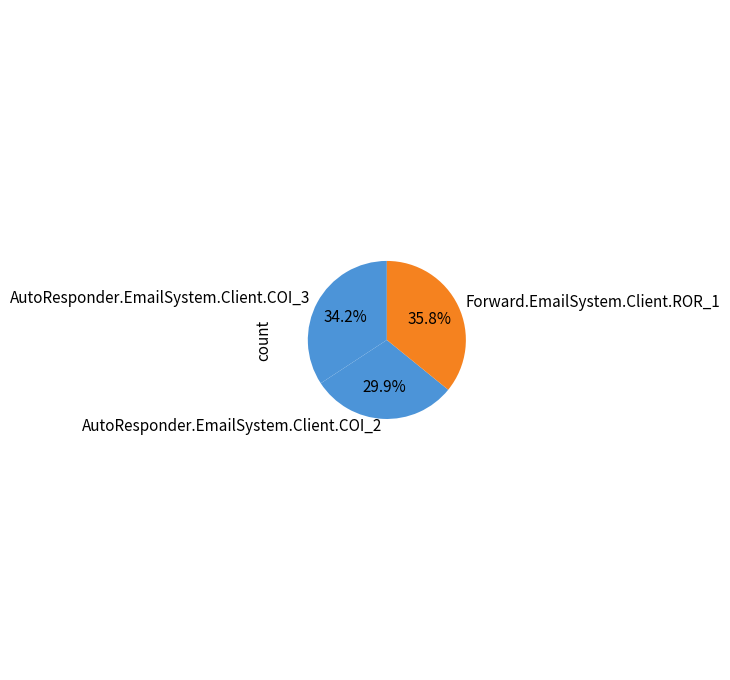

What is the ratio of the value at AutoResponder.EmailSystem.Client.COI_3 to the value at Forward.EmailSystem.Client.ROR_1?

1.0